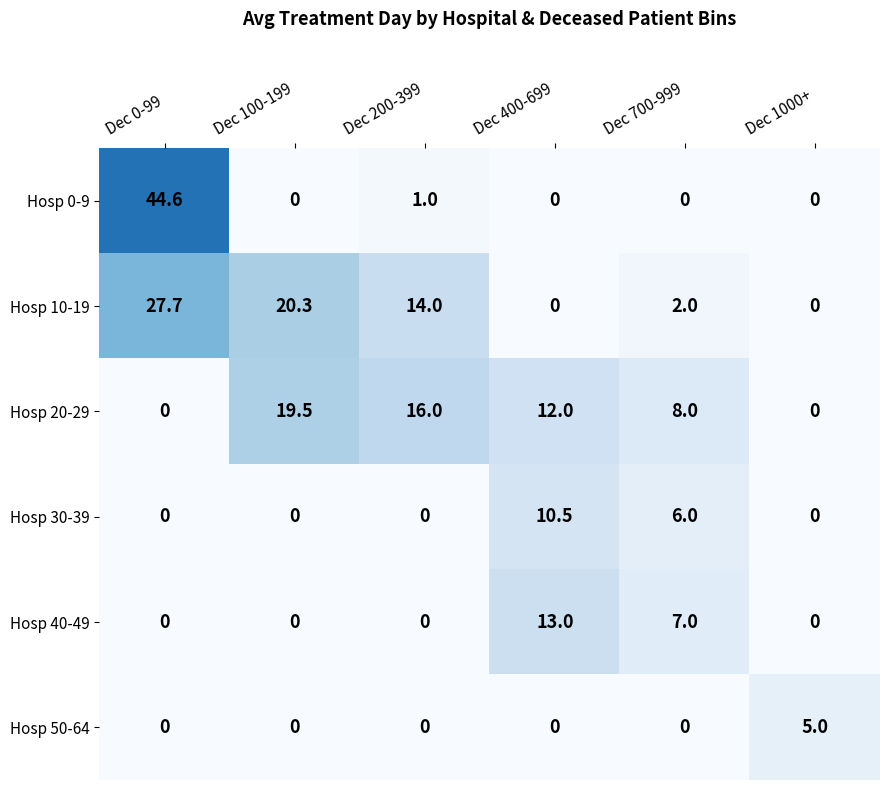

Which label corresponds to the largest value in the chart?

Dec 0-99